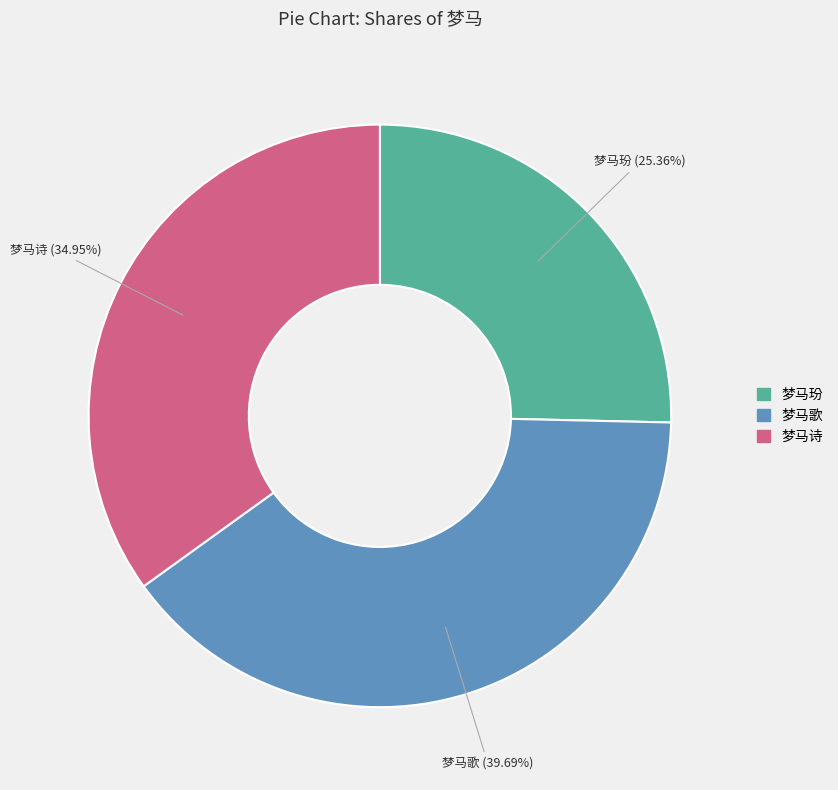

Which has a higher value, 梦马诗 or 梦马歌?

梦马歌